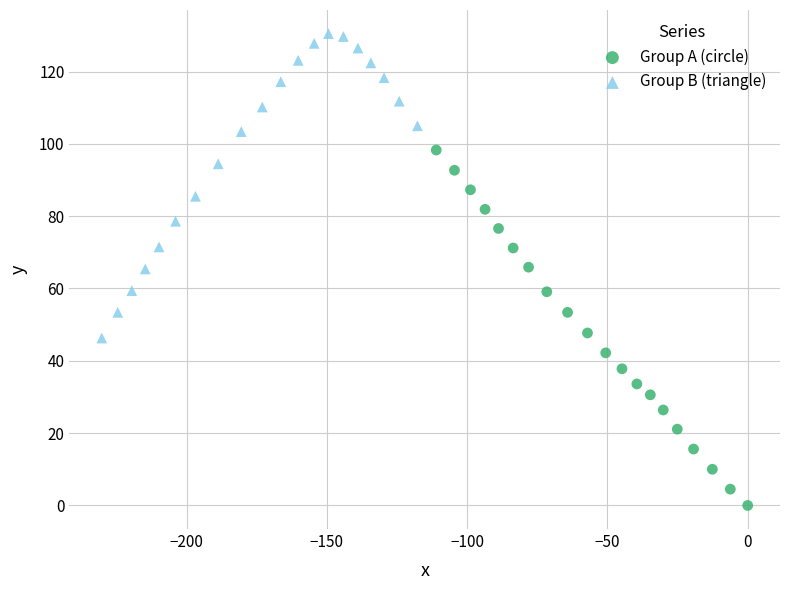

Which series has the widest spread of Y values?

Group A (circle)